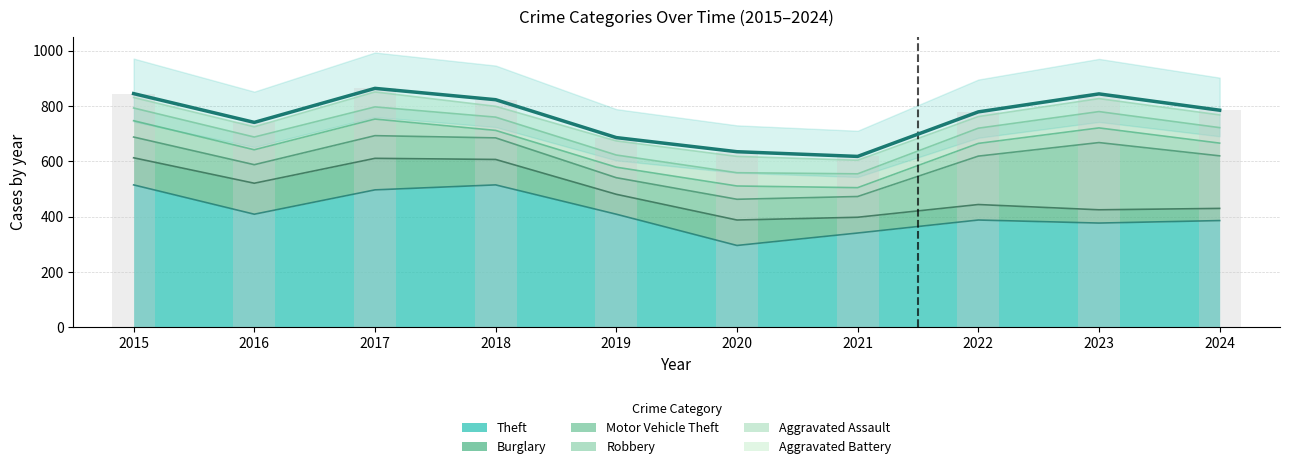

Between 2015 and 2023, which is larger?

2015